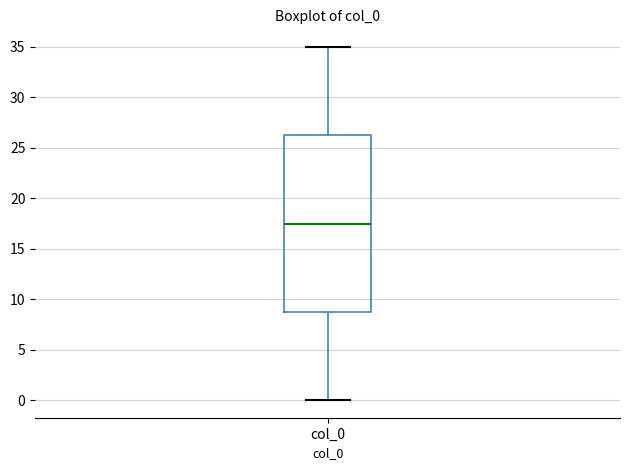

Read this box plot against the y-axis: the position of the median line, the range covered by the box, and the ends of both whiskers. The values are not printed on the chart, so give them approximately, as read against the axis.

median 17.5, box 9.0 to 26.5, whiskers 0.0 to 35.0